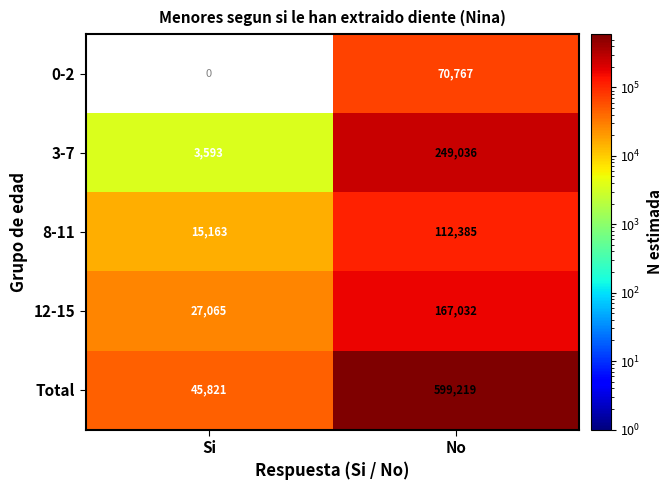

What is the sum of all 12-15 values?

194097